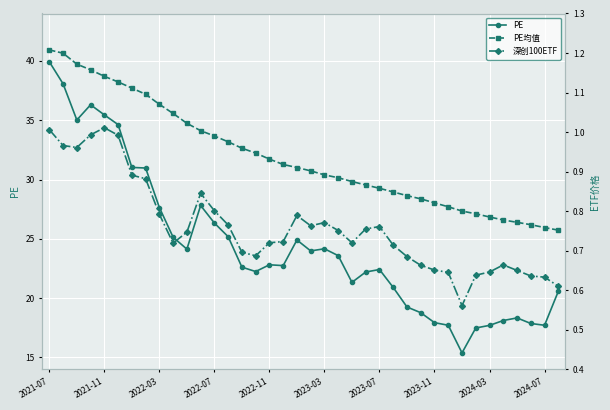

True or false: PE and PE均值 intersect in this chart.

False